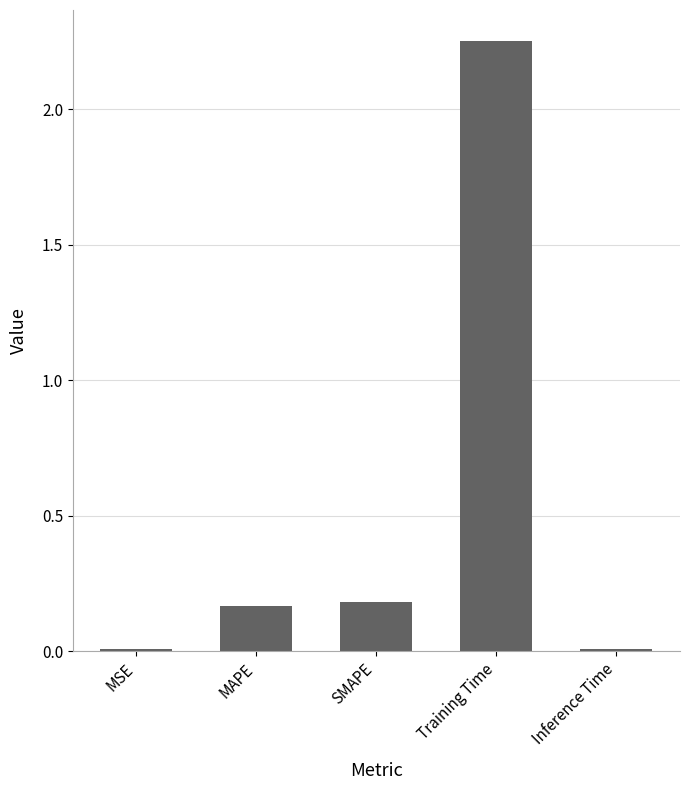

What is the change in value from Training Time to Inference Time?

-2.2